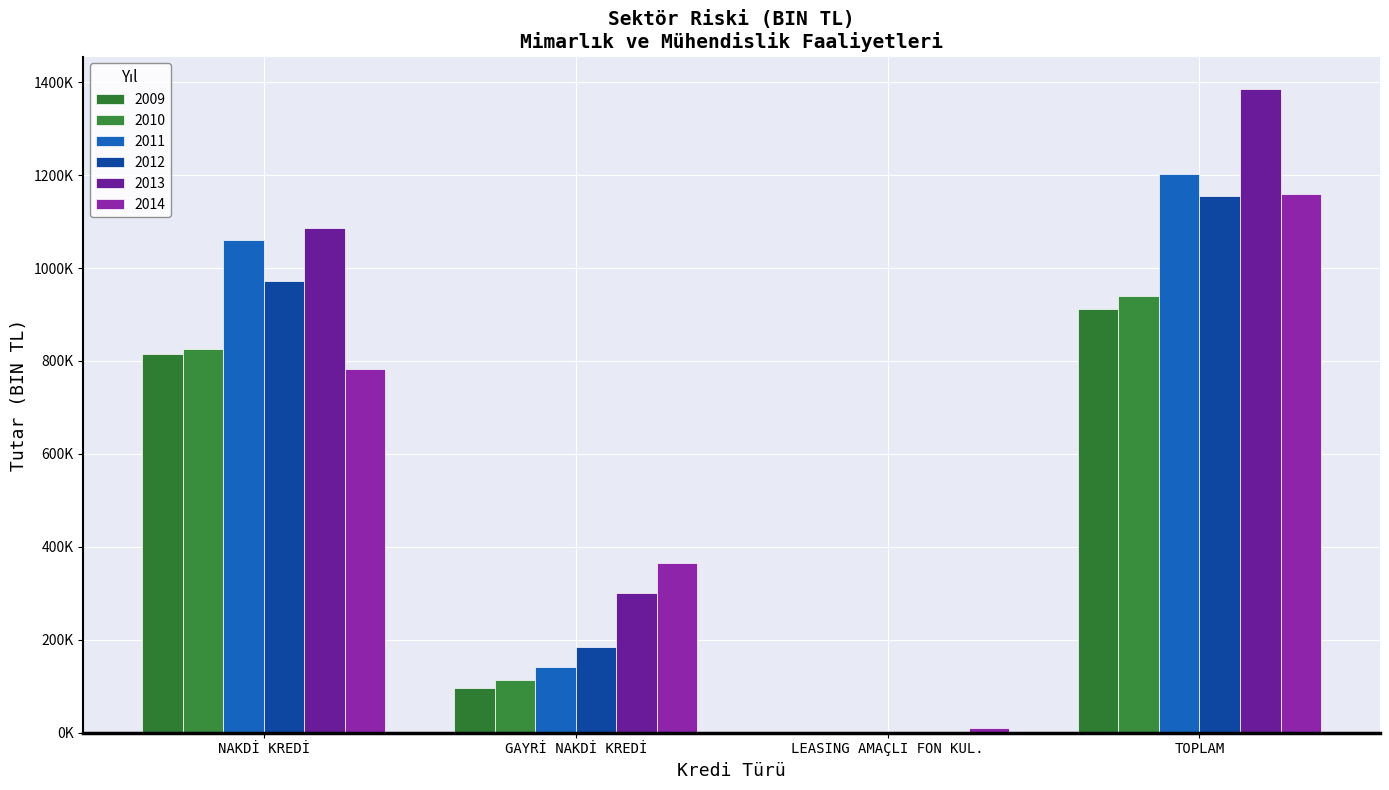

Between NAKDİ KREDİ and LEASING AMAÇLI FON KUL., which is larger?

NAKDİ KREDİ